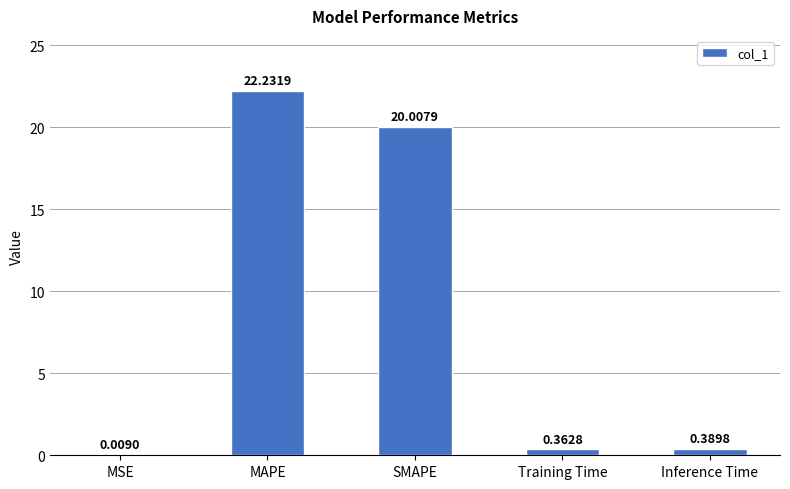

What is the change in value from MSE to SMAPE?

+20.0